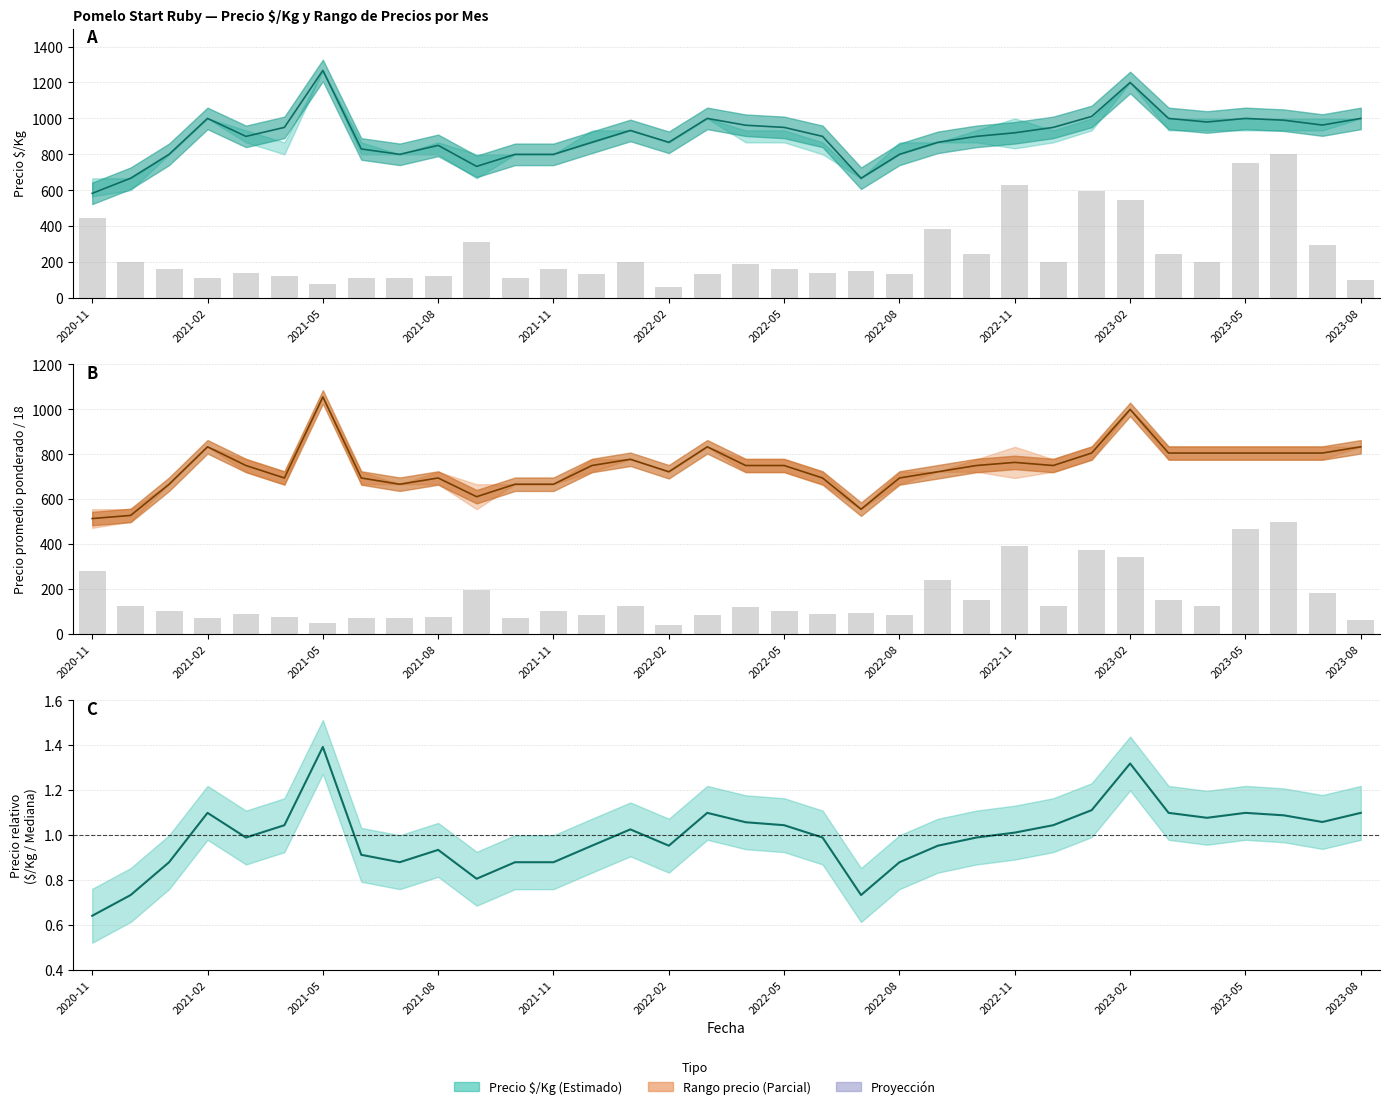

Is the value of Volumen (escalado) at 22 greater than the value of Precio promedio (min+max)/2 at 31?

No